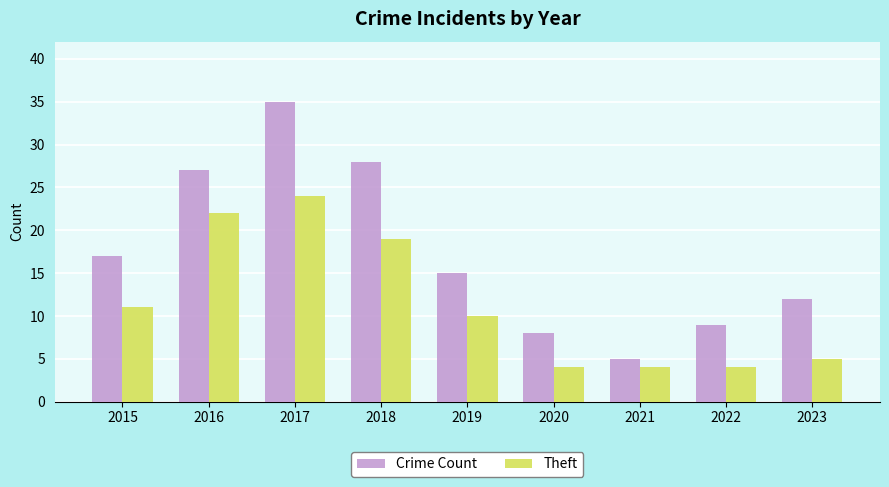

What is the smallest value displayed?

4